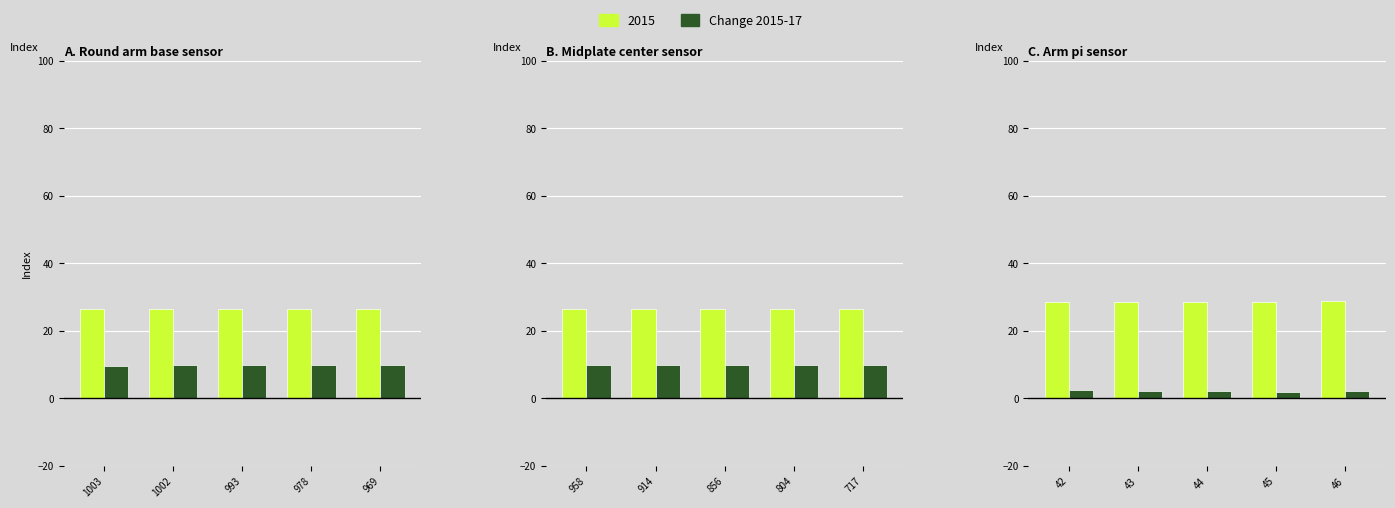

True or false: the data shows 4.0 at 43.

False